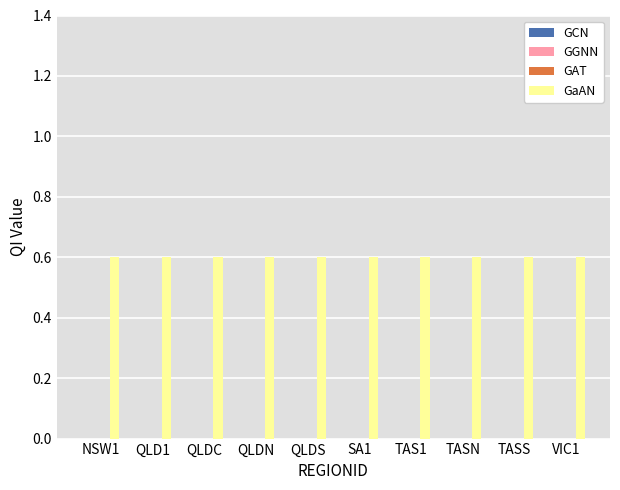

What is the sum of all GaAN values?

6.0